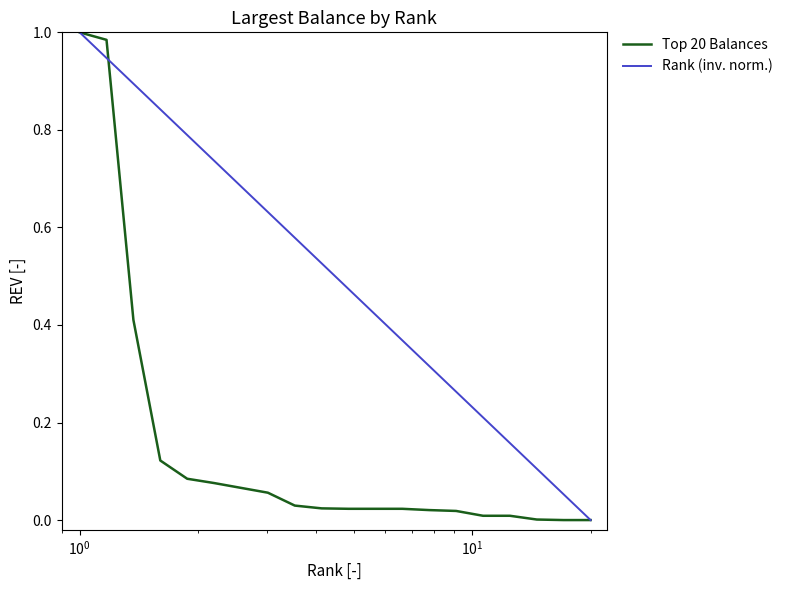

Rank the series by their average value, from lowest to highest.

Top 20 Balances, Rank (inv. norm.)